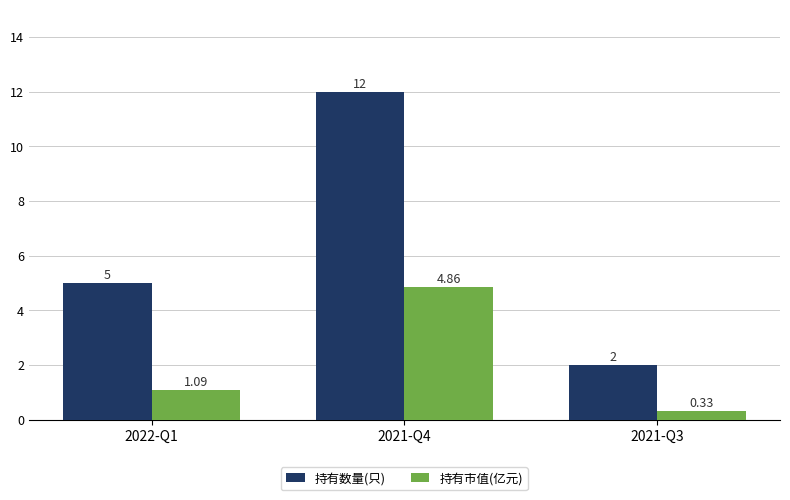

Rank the series at 2022-Q1 from highest to lowest value.

持有数量(只), 持有市值(亿元)